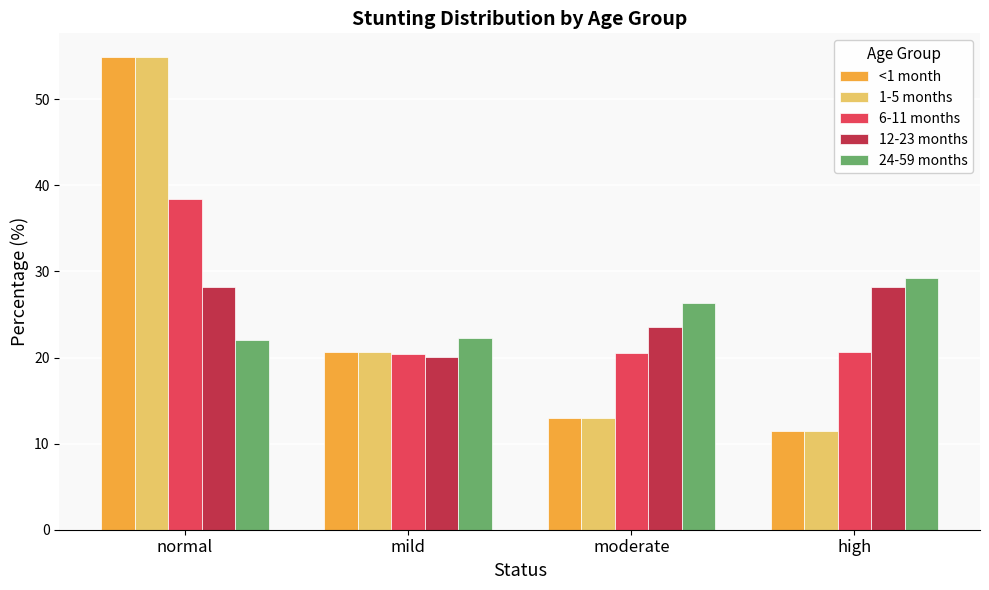

What is the label of the 3rd bar from the left?

moderate